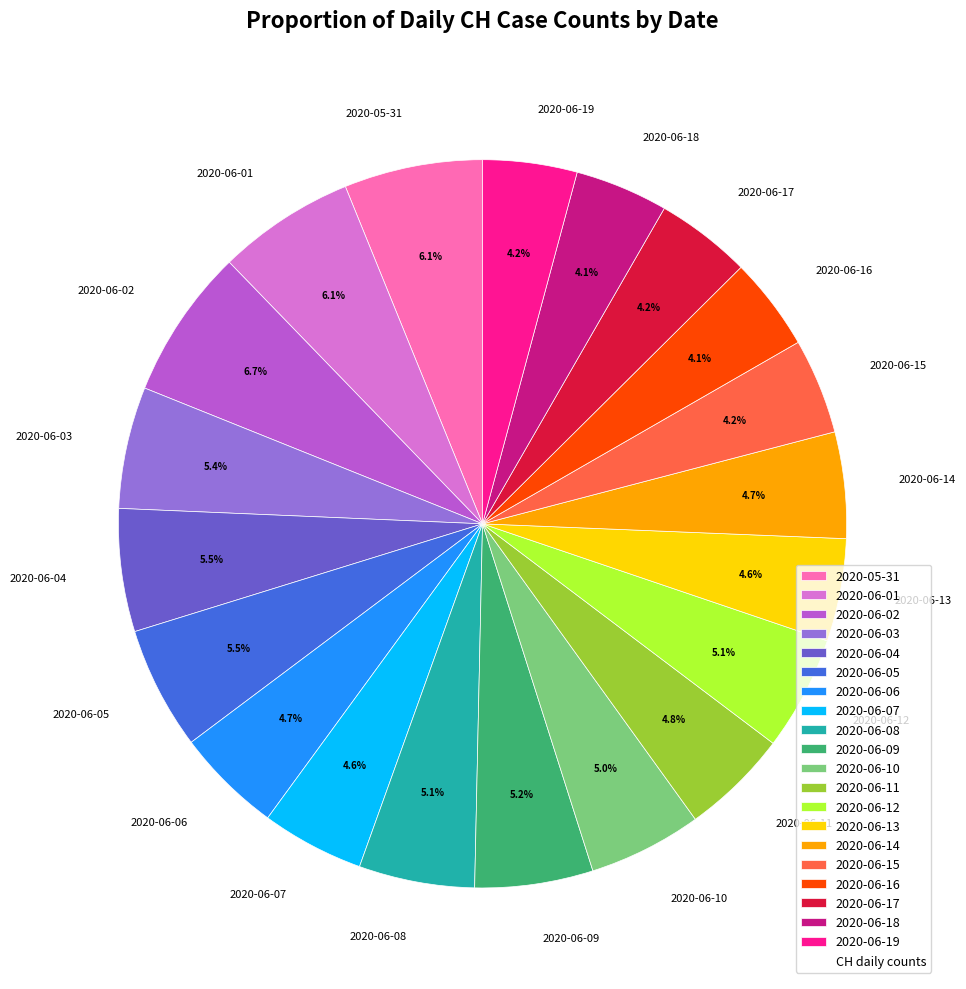

Combined, do 2020-05-31 and 2020-06-17 account for over 50%?

No